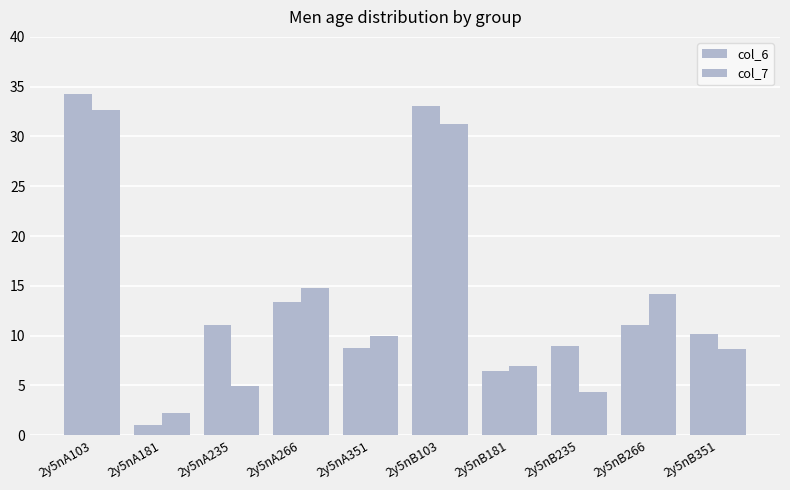

How many values in the col_6 series exceed 11?

5